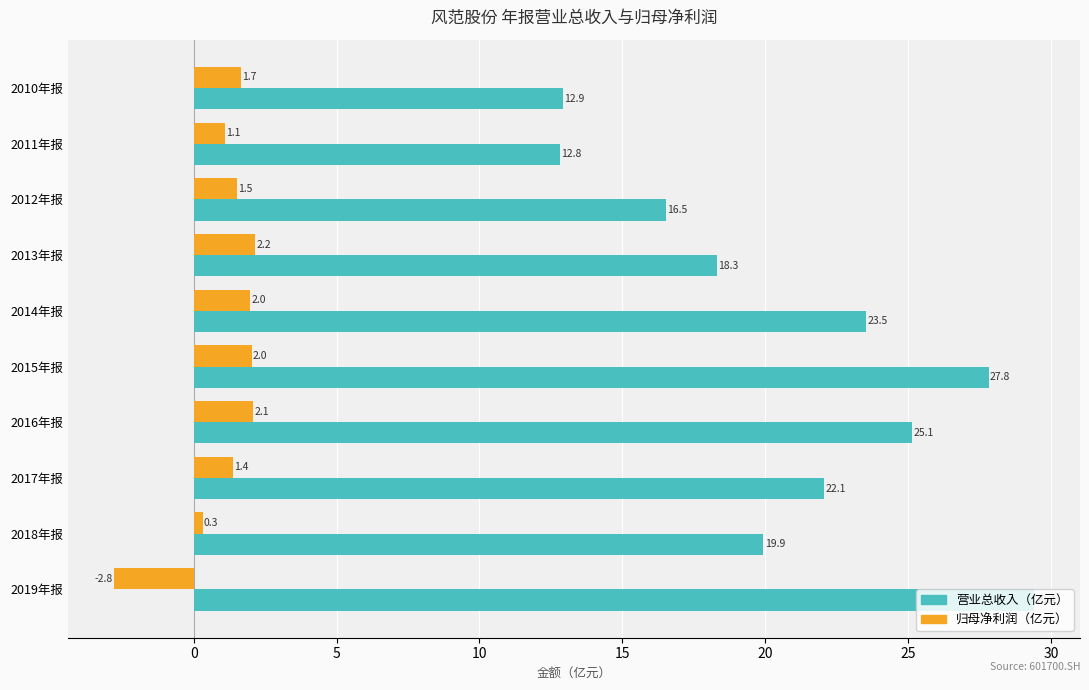

What are all the series names shown in the legend?

营业总收入（亿元）, 归母净利润（亿元）